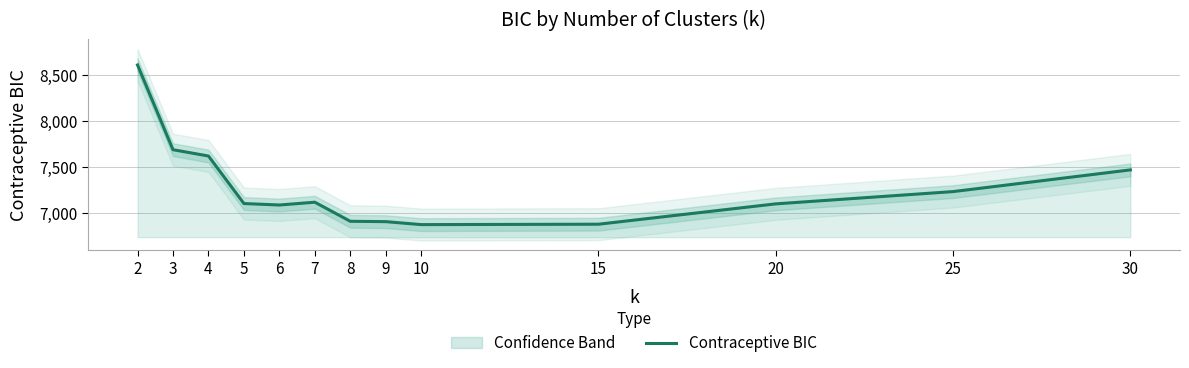

True or false: the data shows 8611.0 at 2.

True